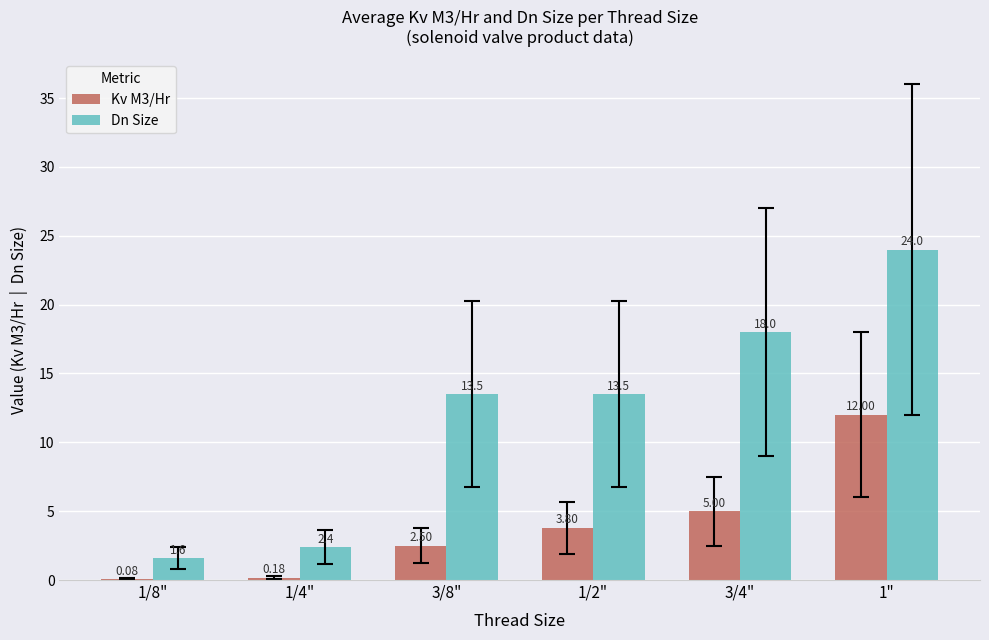

Which series has the largest total across all categories?

Dn Size